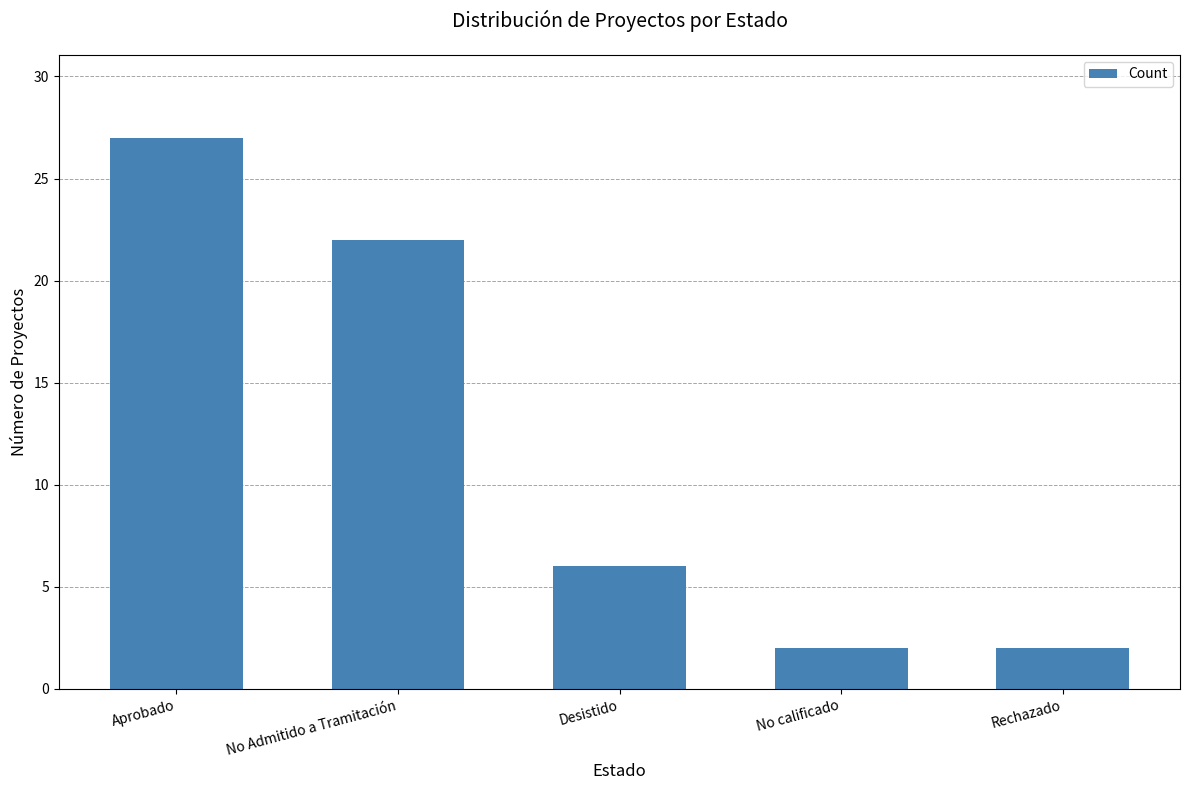

What position from the right is No Admitido a Tramitación?

4